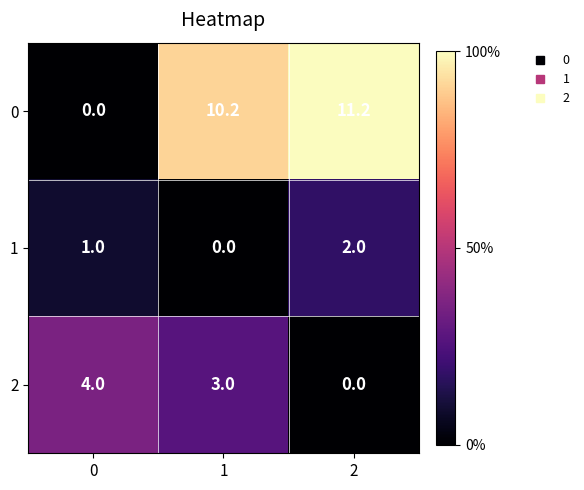

True or false: 2 has a value of 3.0 at 1.

True